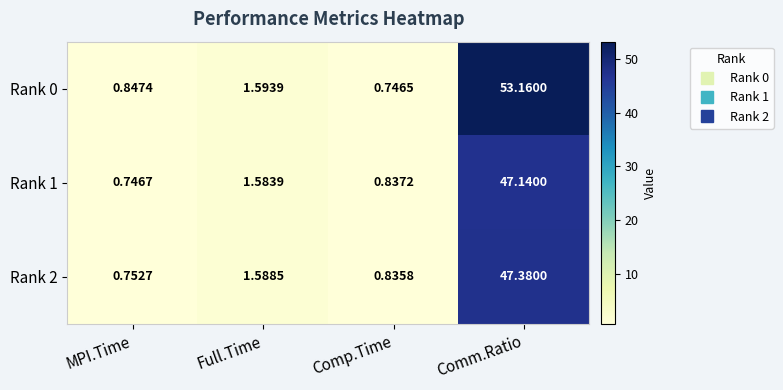

Which category has the lowest value in the Rank 2 series?

MPI.Time